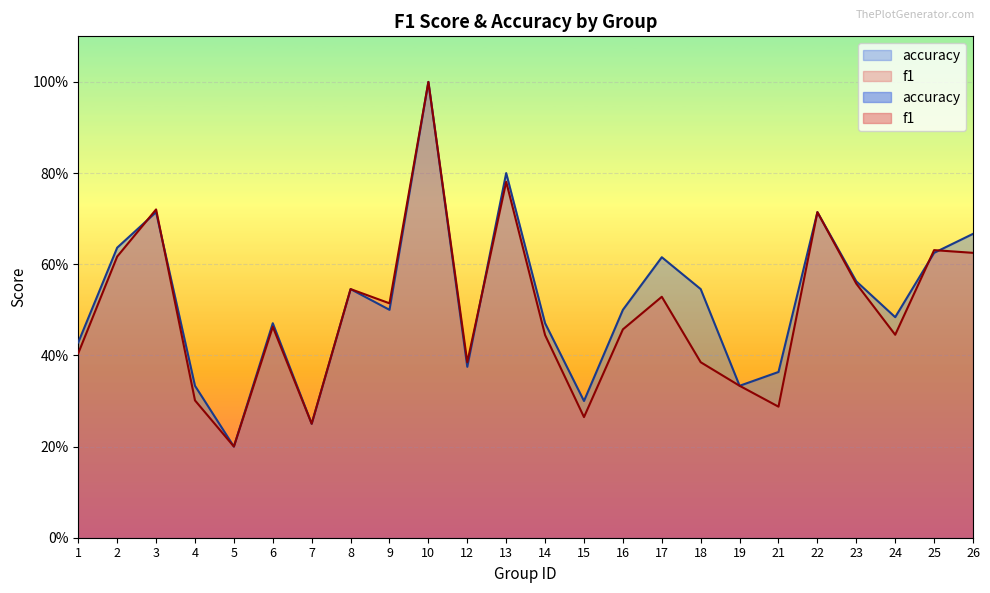

Between which two adjacent categories do accuracy and f1 first intersect?

2 and 3